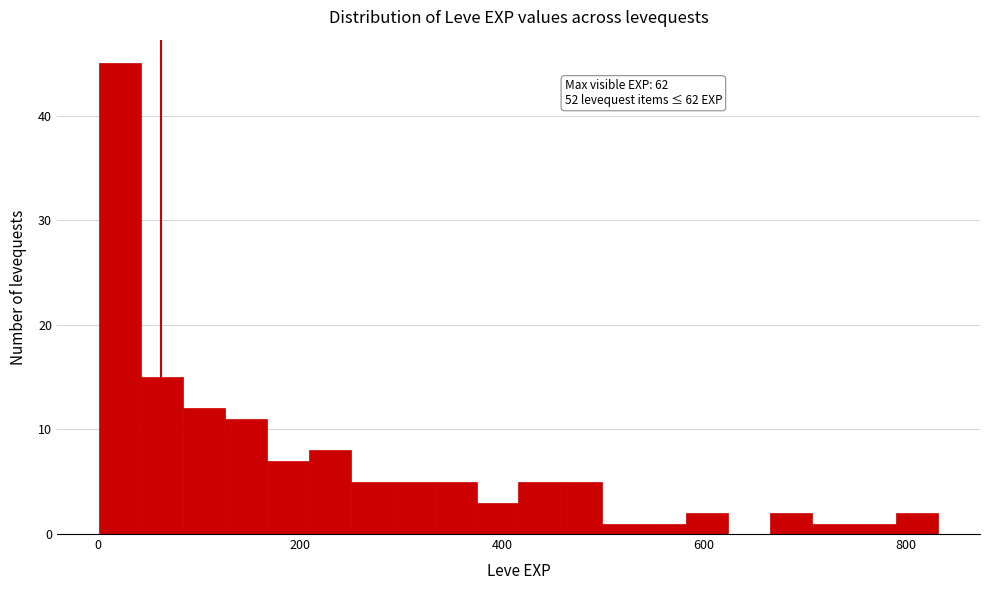

Read against the x-axis, roughly where is the centre of the tallest bar?

20